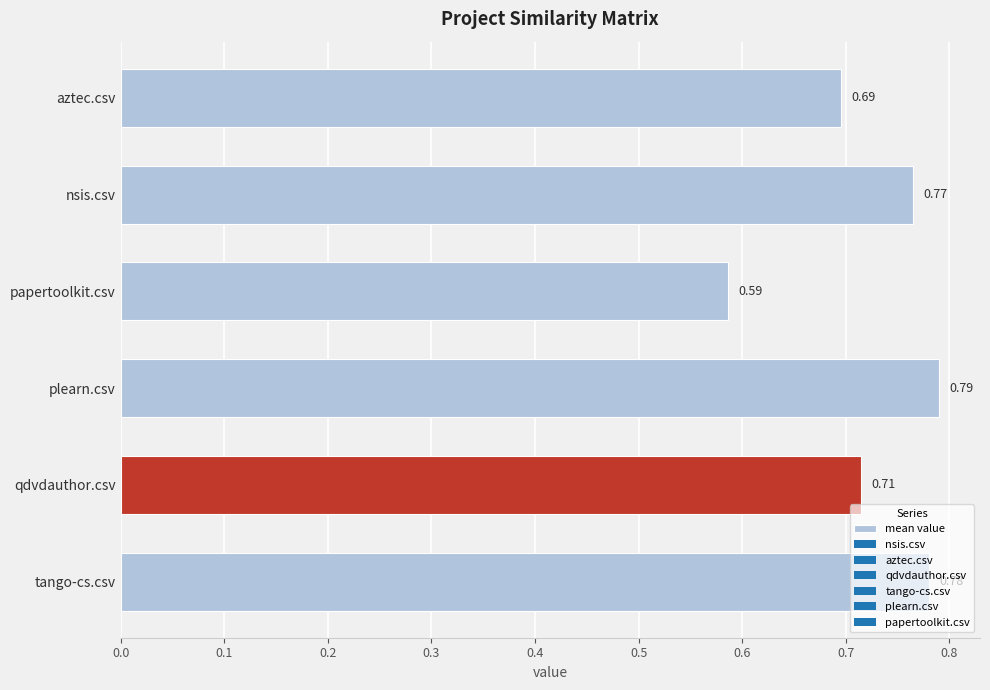

Which category has the highest value across all series?

plearn.csv